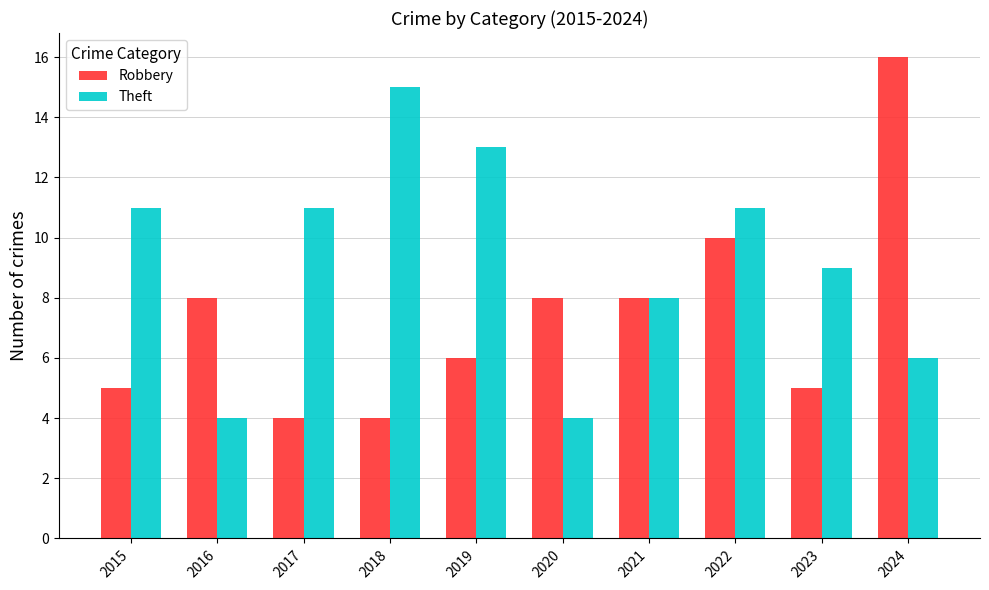

List the series in order of their peak value, lowest first.

Theft, Robbery